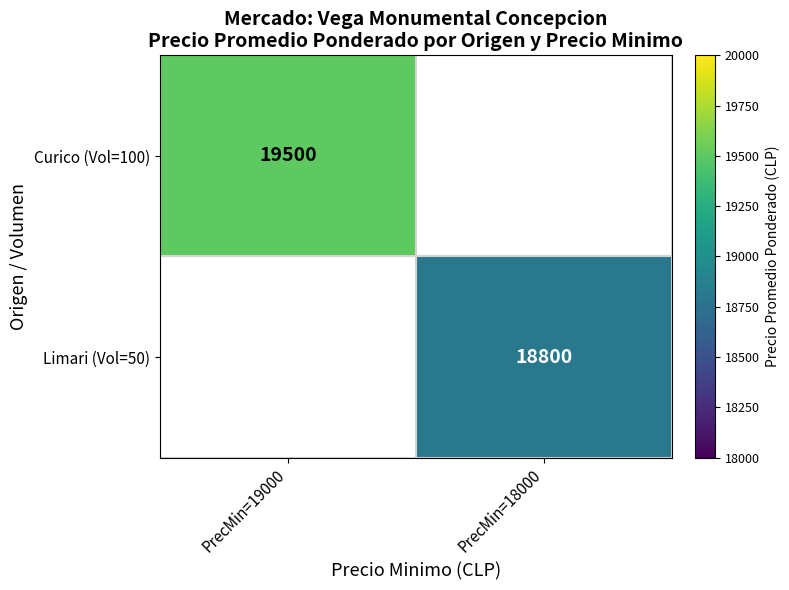

True or false: Limari (Vol=50) has a value of 18800 at PrecMin=18000.

True